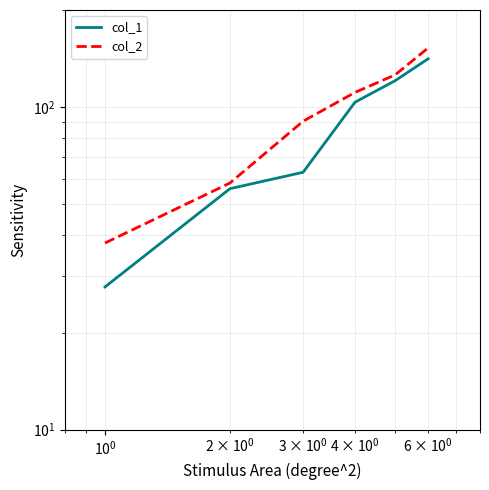

Reading left to right, what are all the values shown in this chart?

col_1: 27.7	55.9	62.8	103.5	120.8	141.1
col_2: 37.9	58.1	90.4	111.0	125.9	152.5